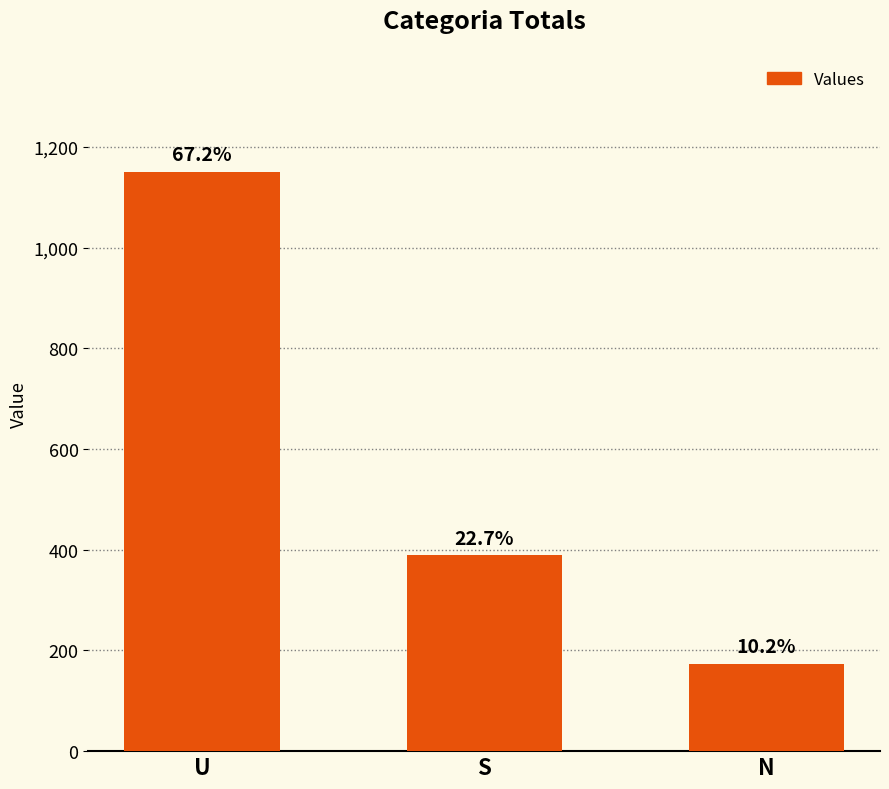

What is the ratio of the value at N to the value at S?

0.4